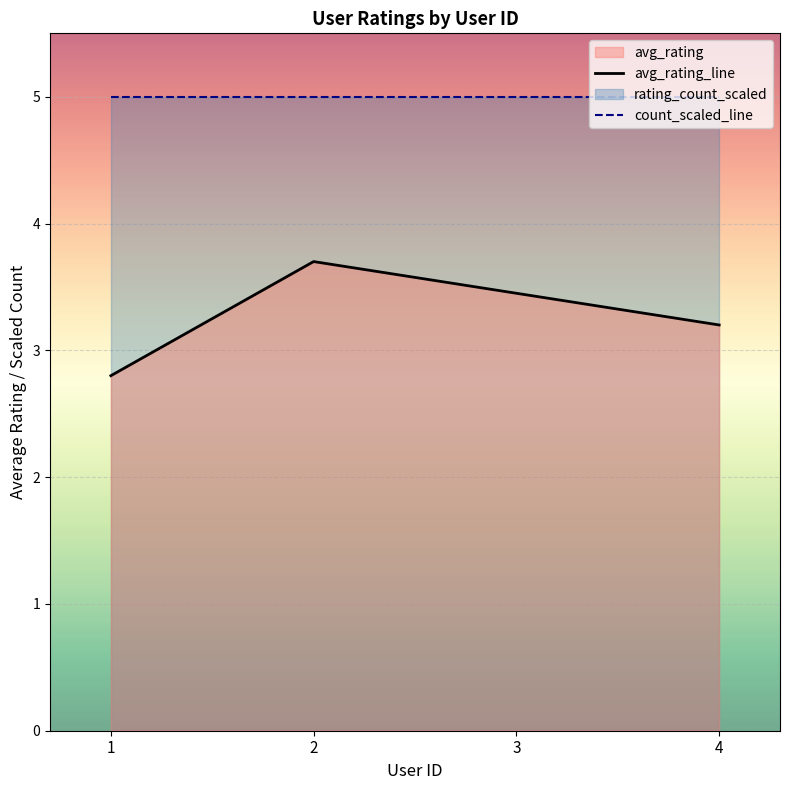

How many lines are shown in the chart?

2